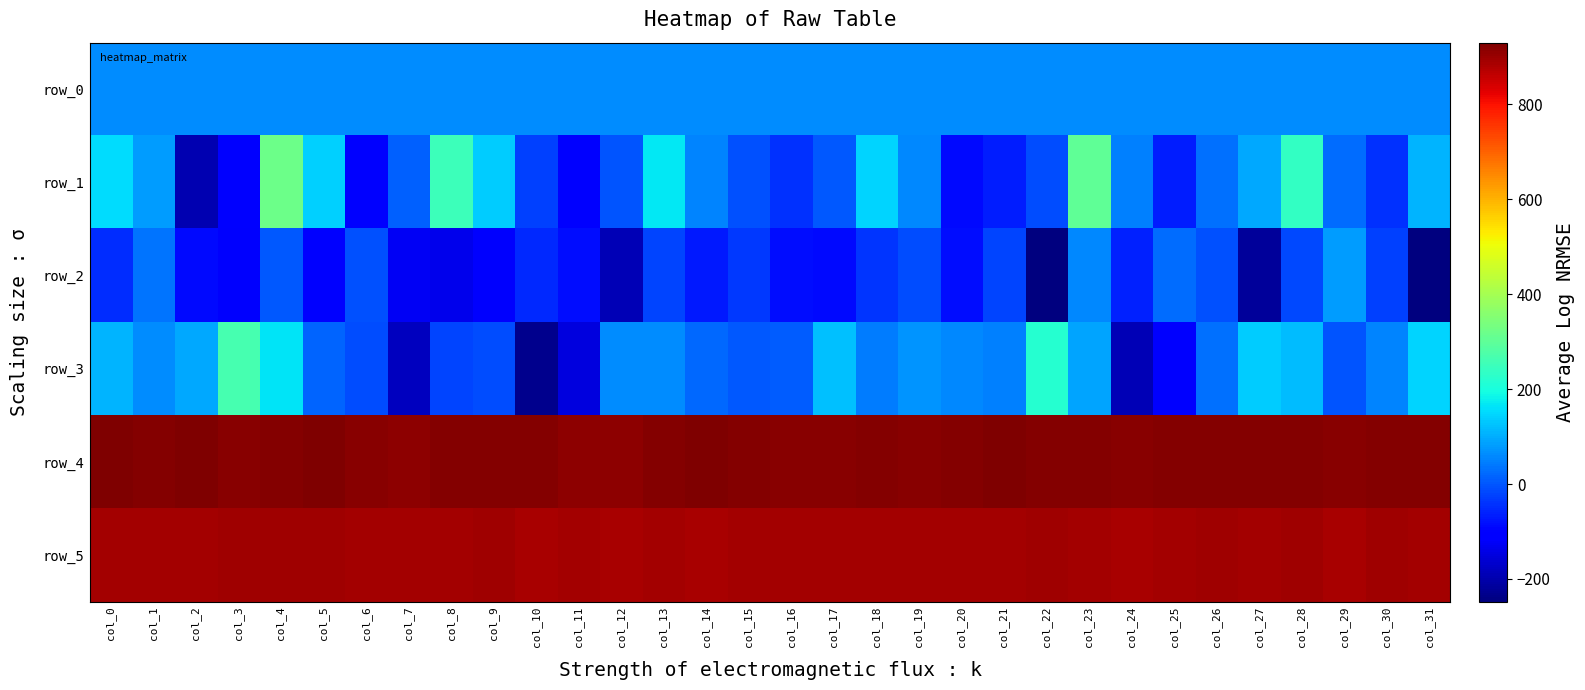

What is the difference between the maximum and minimum values in the row_1 series?

511.0